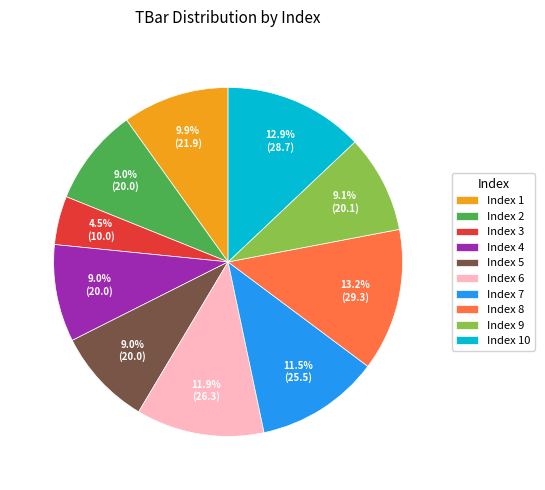

What is the smallest slice in the pie chart?

Index 3